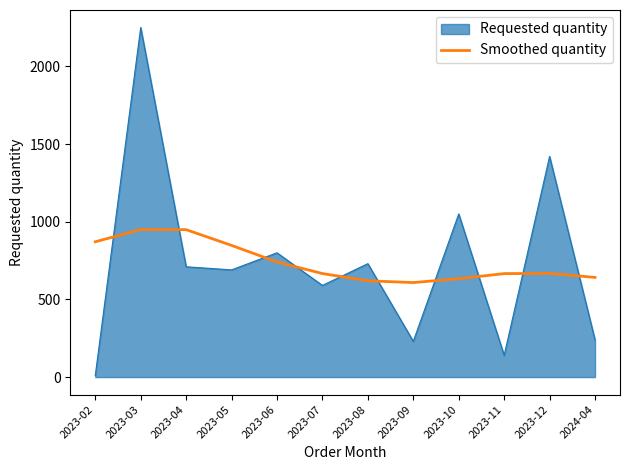

At which category is the sum across all series the highest?

2023-03